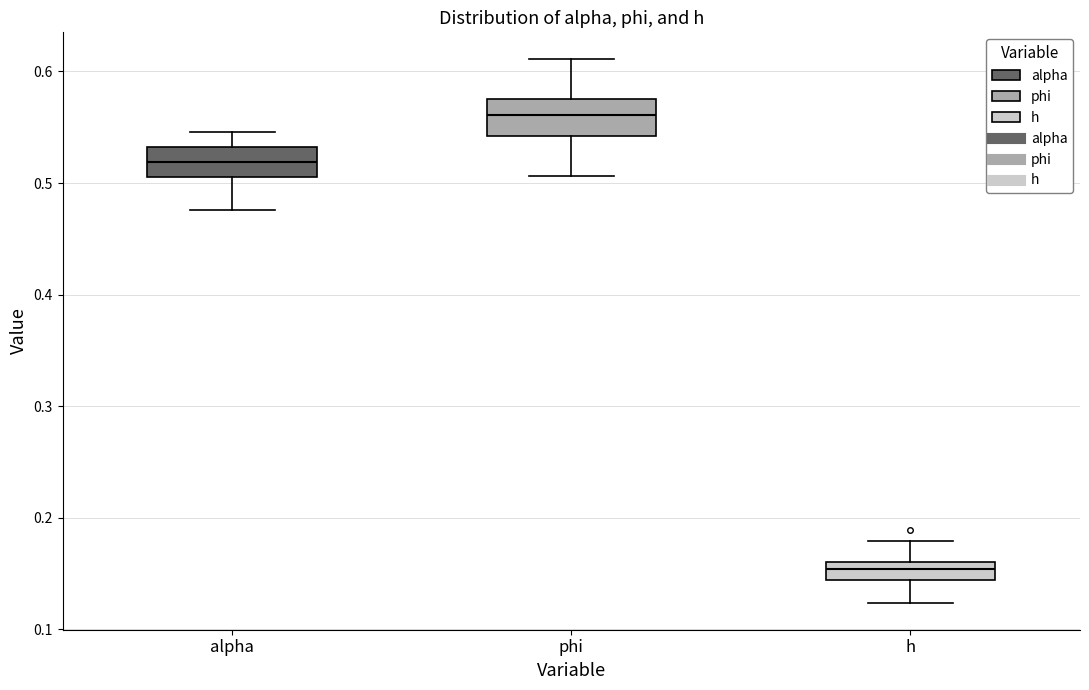

Where does the lower whisker of the box for phi end on the y-axis? The values are not printed on the chart, so give them approximately, as read against the axis.

0.51